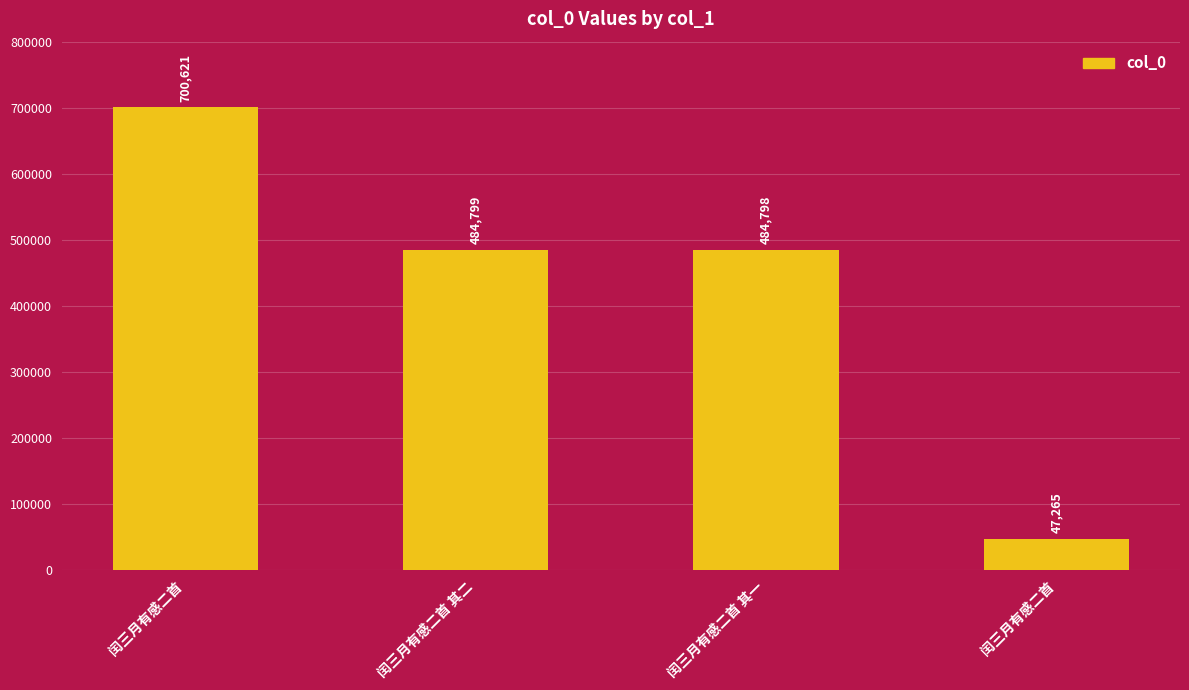

Reading left to right, transcribe all the data shown in this chart.

700621	484799	484798	47265